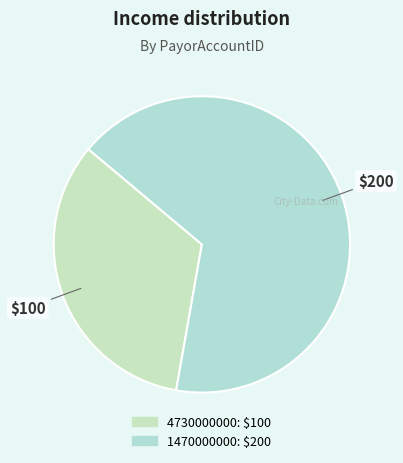

Does 1470000000 account for over 50% of the chart?

Yes